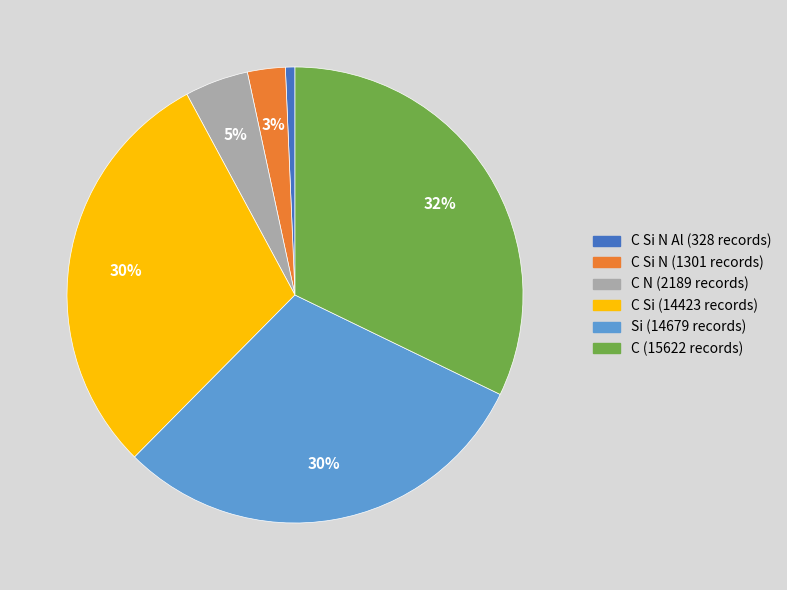

To the nearest percent, what is the average slice percentage?

17%